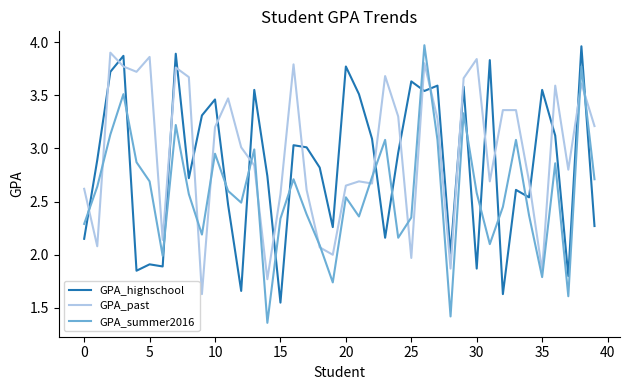

List the series in order of their overall mean, highest first.

GPA_past, GPA_highschool, GPA_summer2016